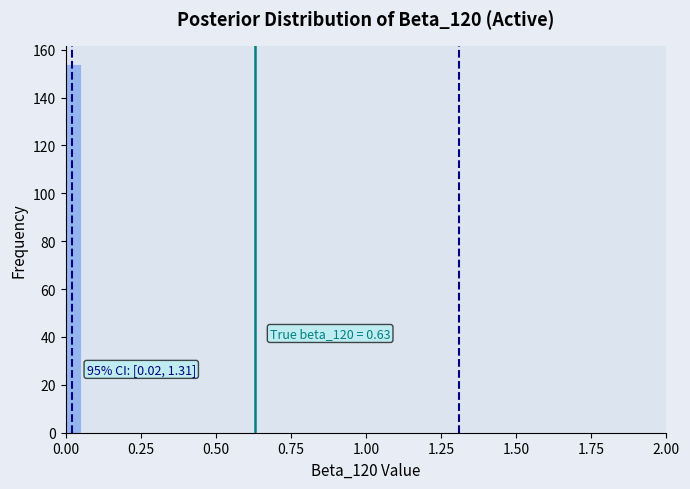

Read against the x-axis, roughly where is the centre of the tallest bar?

0.05